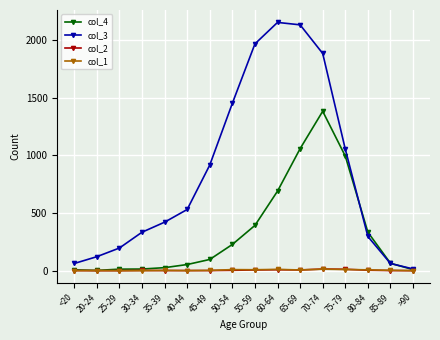

What is the label of the 5th point from the left?

35-39